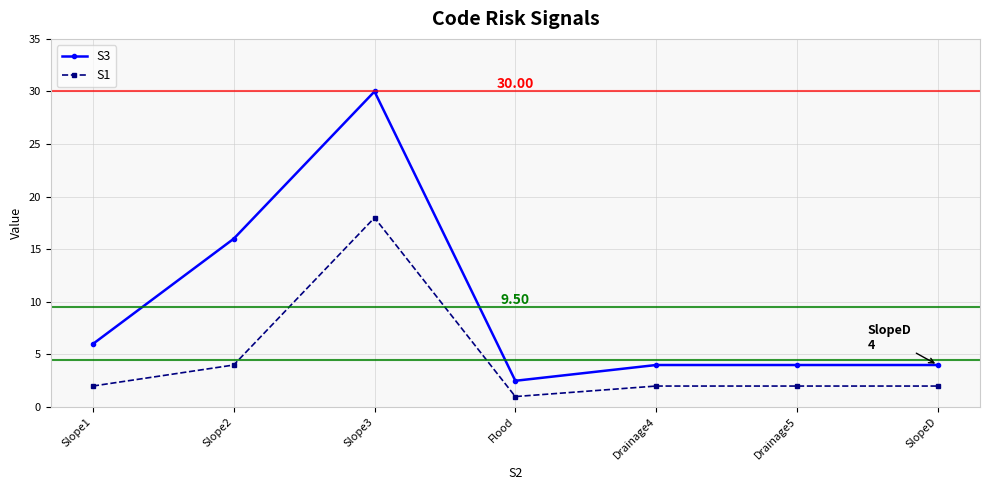

Does the chart display data point markers on the line(s)?

Yes